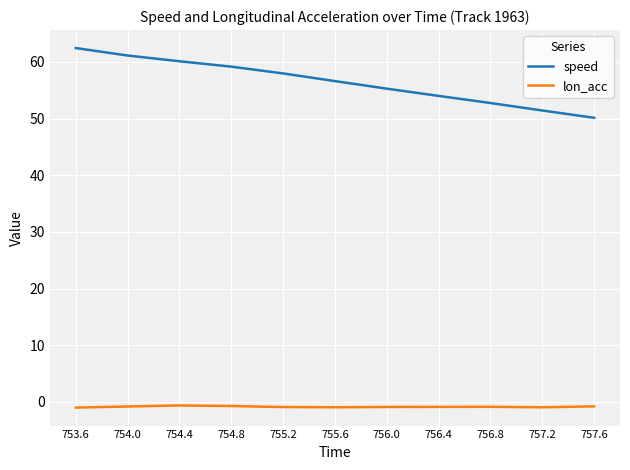

Which series has the largest total across all categories?

speed